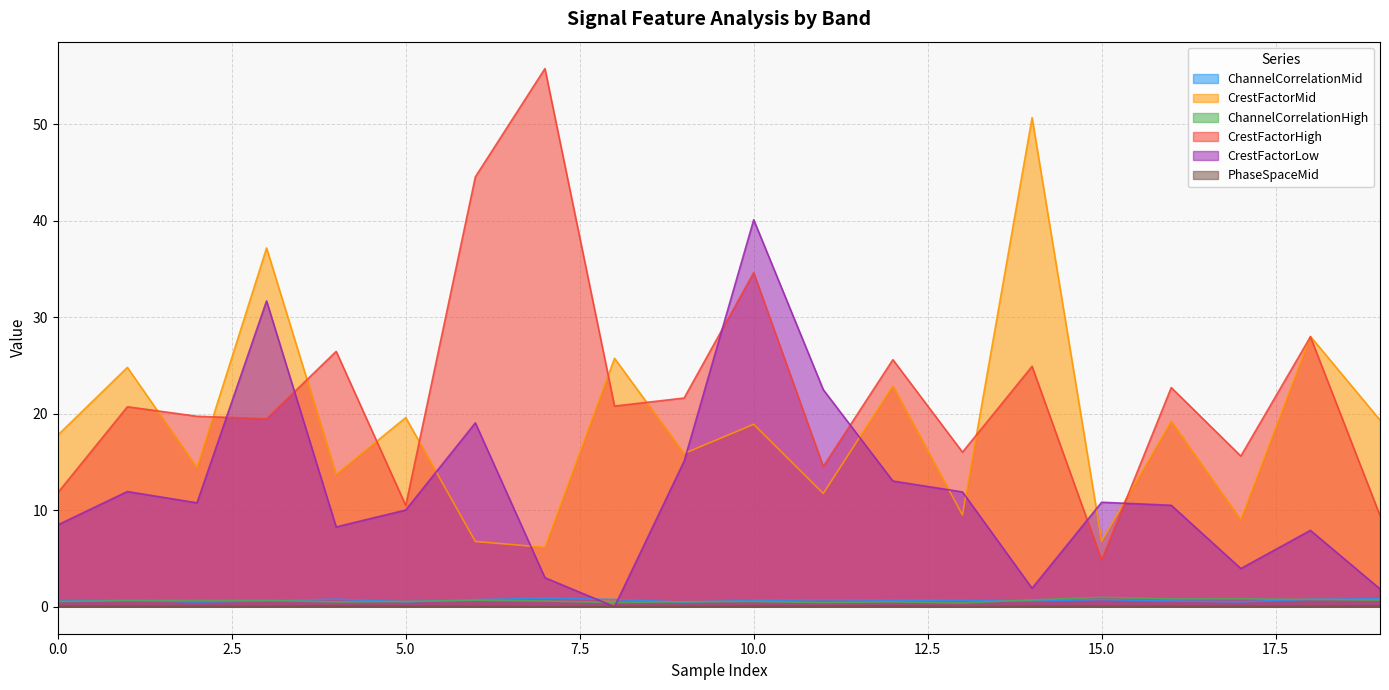

Does the chart have visible grid lines?

Yes